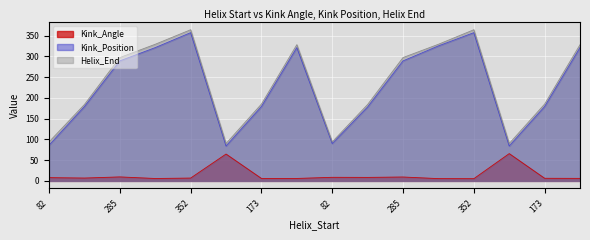

How many distinct data groups are displayed?

3